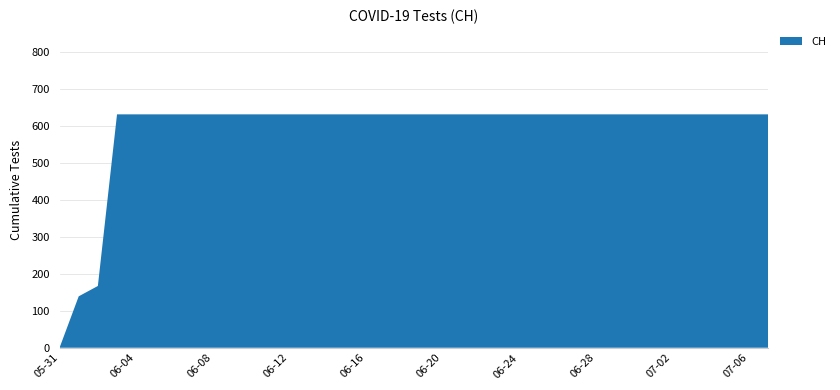

Reading left to right, transcribe all the data shown in this chart.

0	139	167	631	631	631	631	631	631	631	631	631	631	631	631	631	631	631	631	631	631	631	631	631	631	631	631	631	631	631	631	631	631	631	631	631	631	631